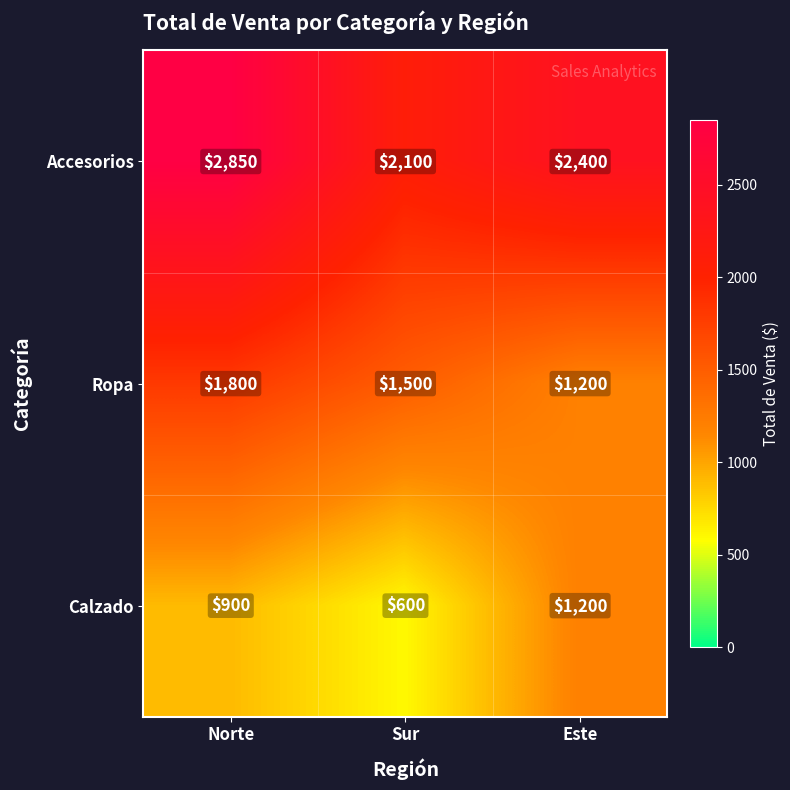

How many data points does each series have?

3